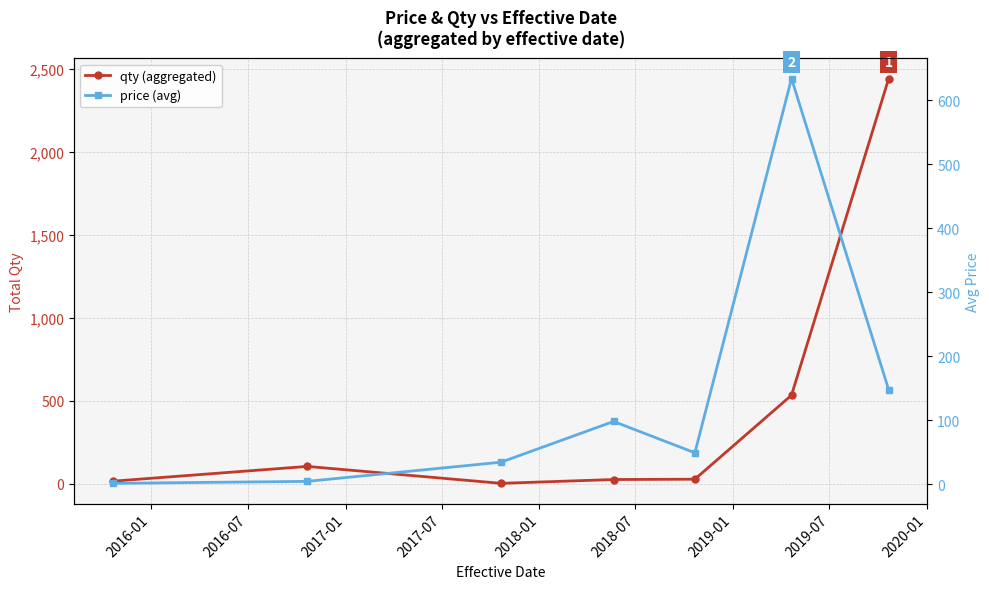

Does the chart display data point markers on the line(s)?

Yes